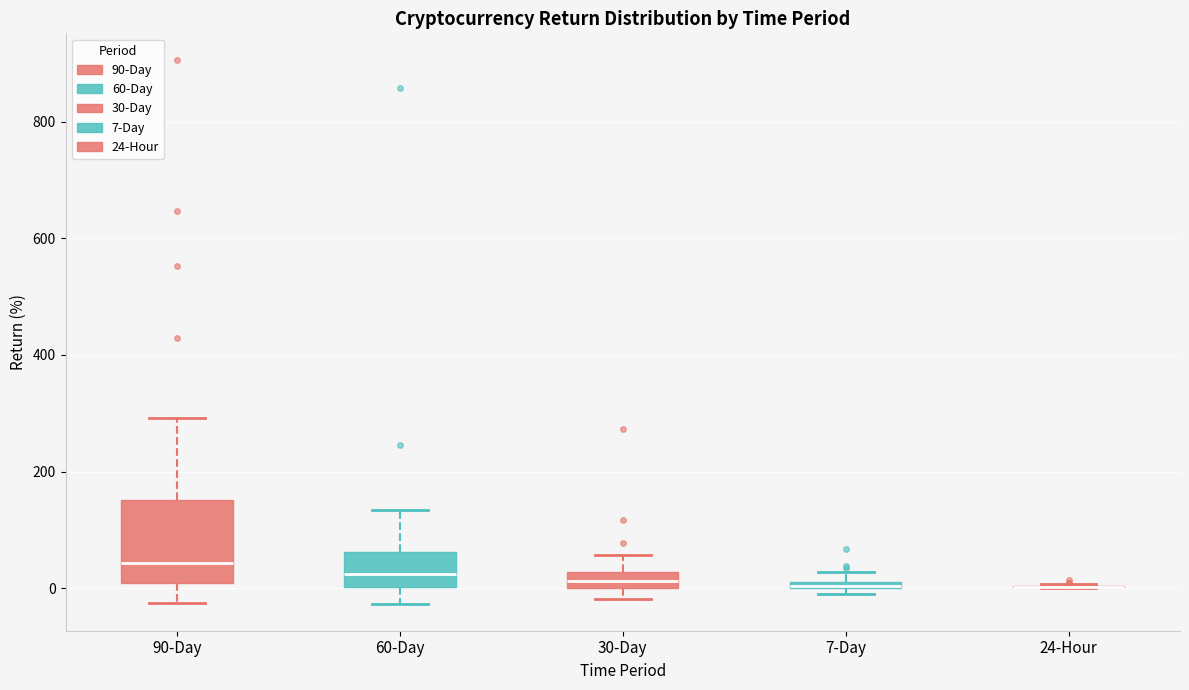

Comparing the boxes themselves (not the whiskers), which one is the tallest?

90-Day